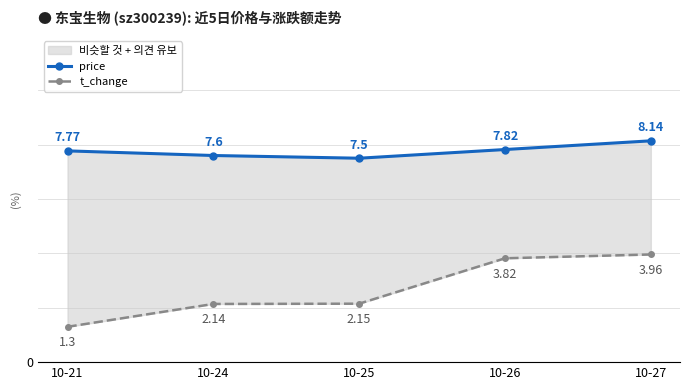

True or false: price and t_change cross at least once.

False